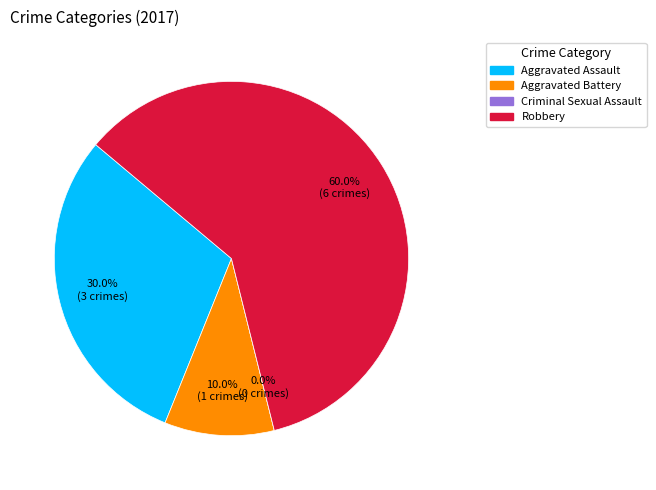

Do Aggravated Assault and Robbery together represent more than half of the pie?

Yes